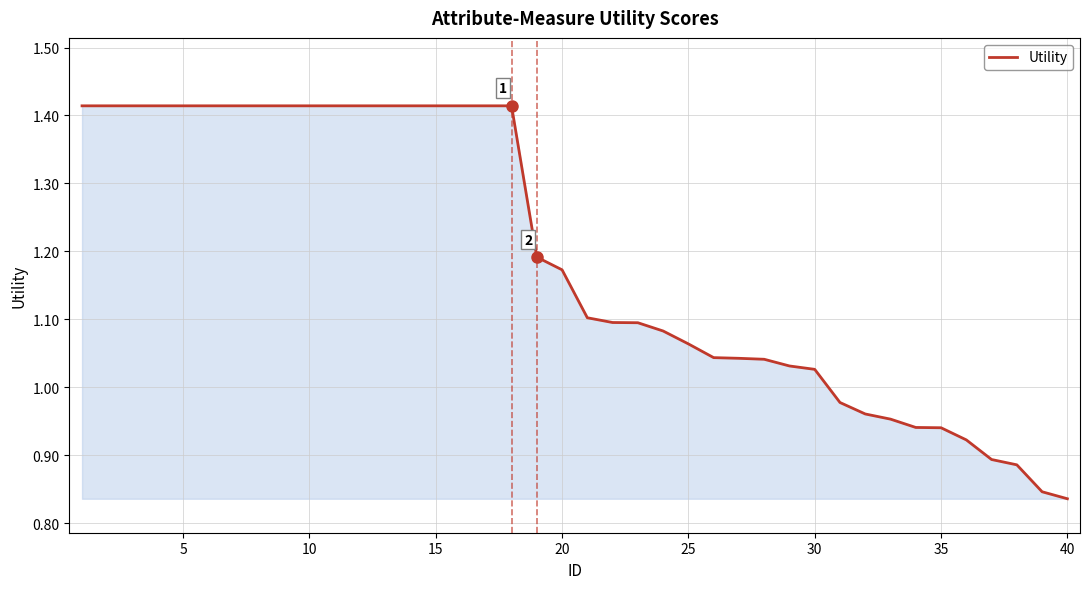

Does the chart display data point markers on the line(s)?

No